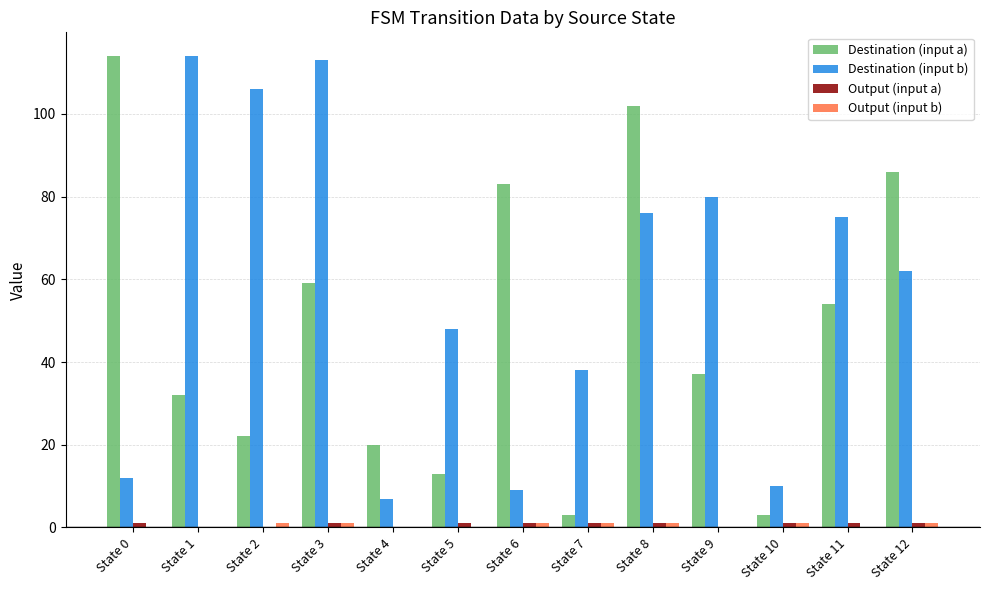

At which category is the sum across all series the highest?

State 8